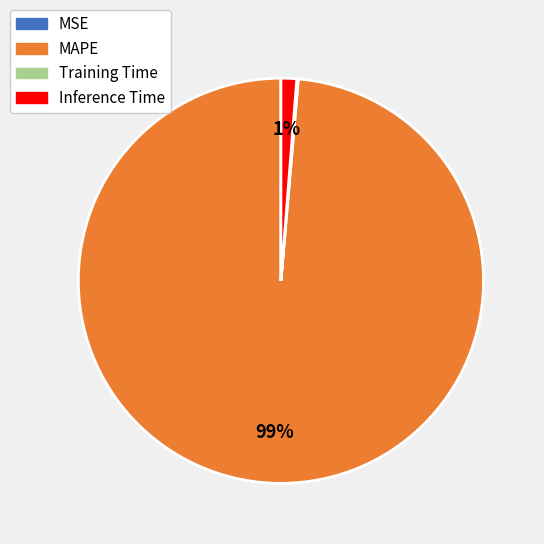

Which category has the biggest portion of the pie?

MAPE